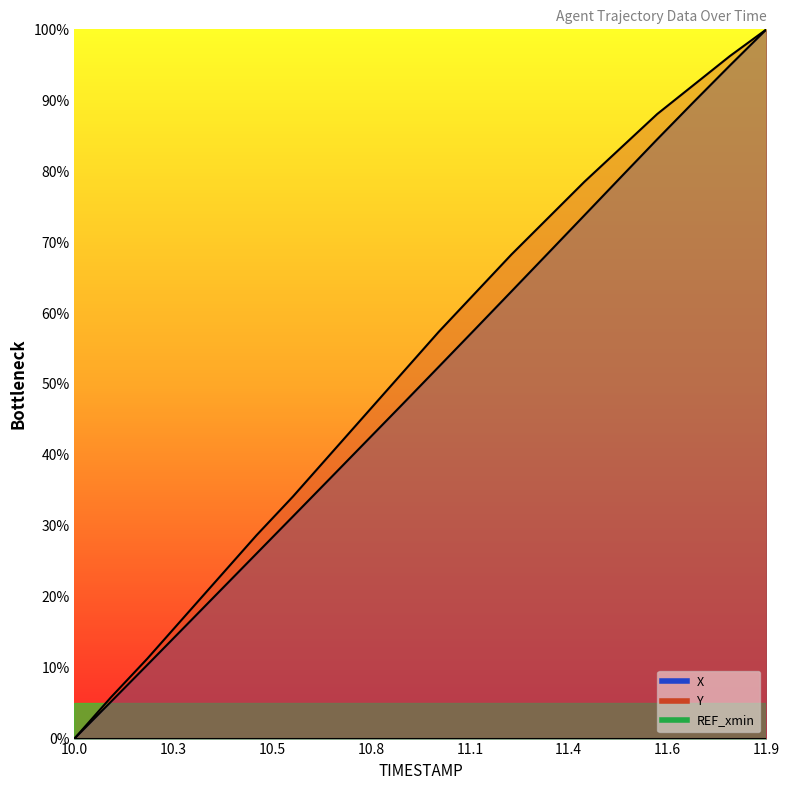

How many data points in X are less than 52?

10